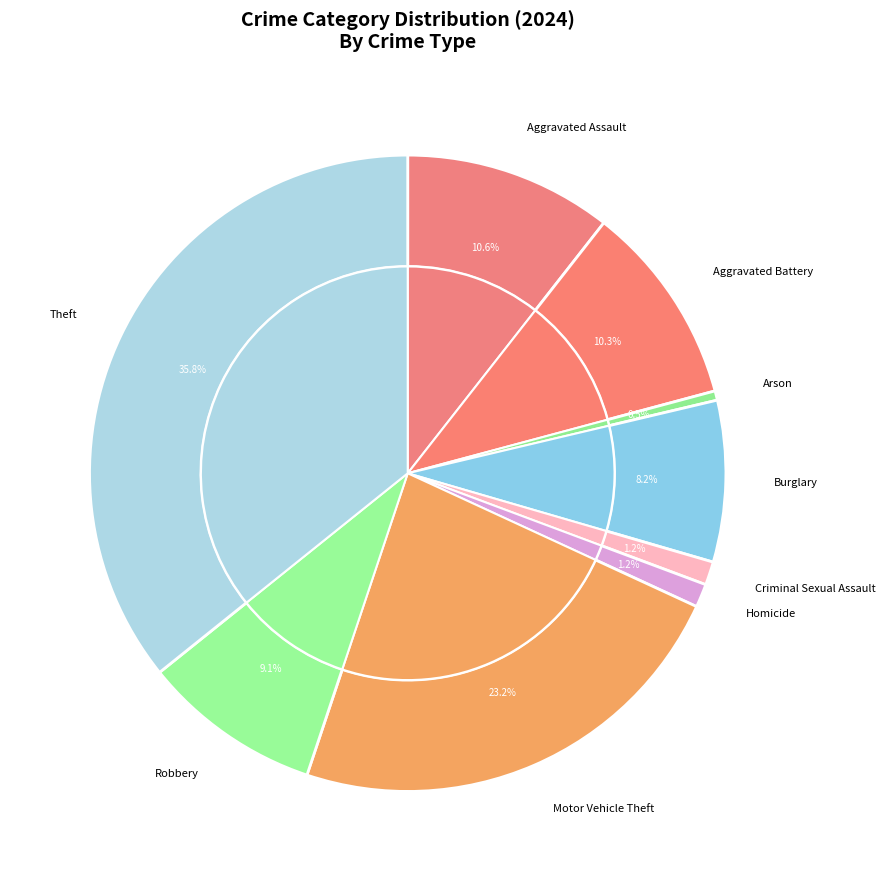

What is the largest slice in the pie chart?

Theft